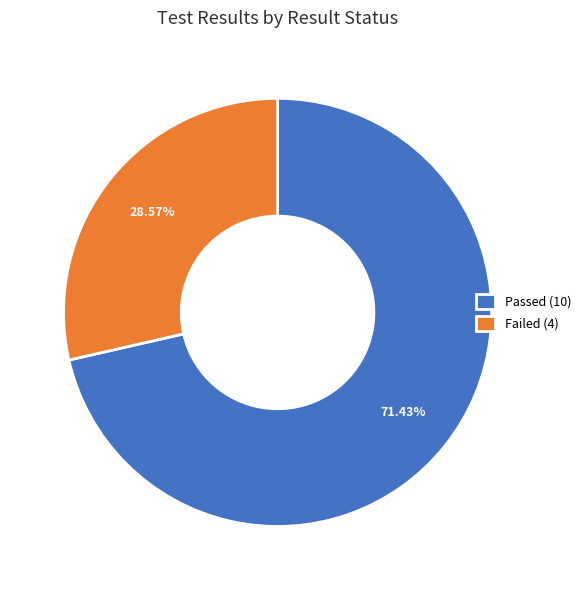

Which category accounts for the majority?

Passed